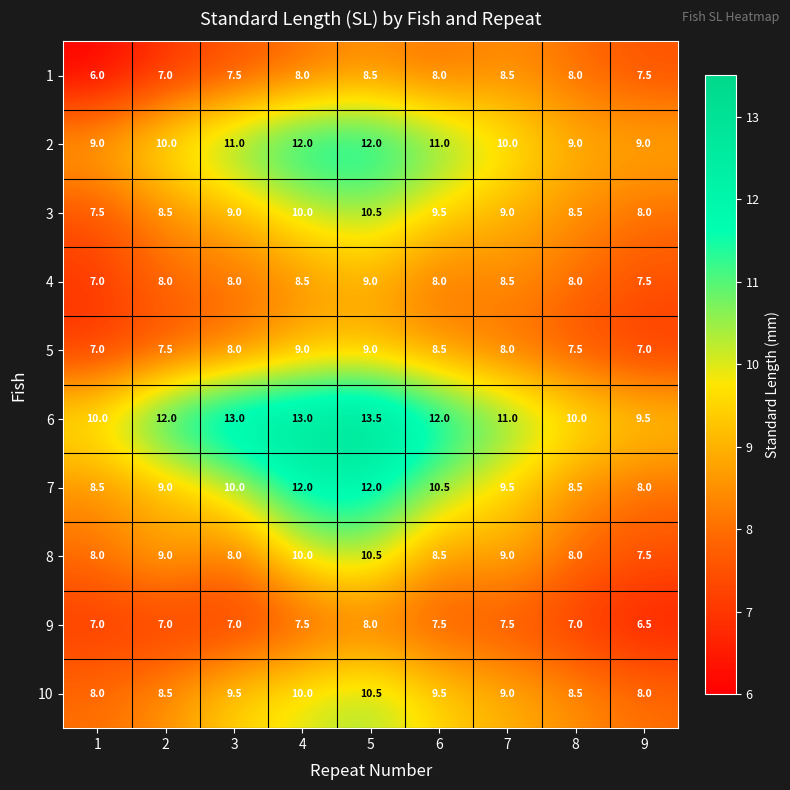

What is the greatest value displayed?

13.5